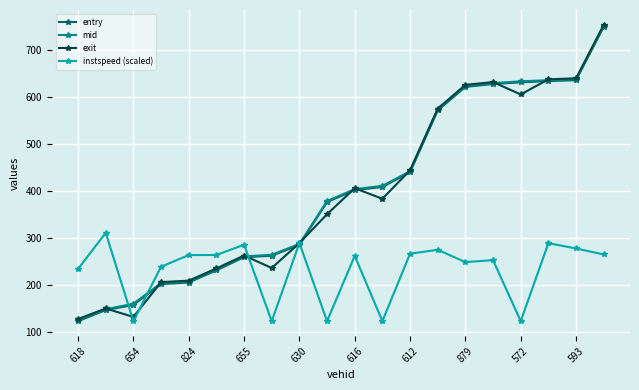

What is the maximum value for mid?

752.5